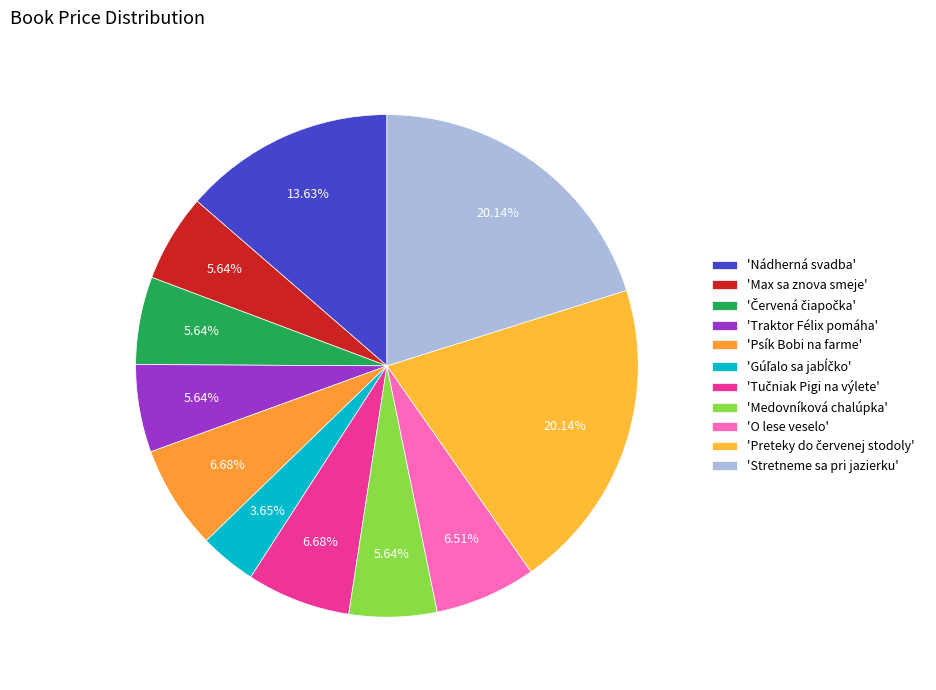

Count the number of slices in the pie.

11